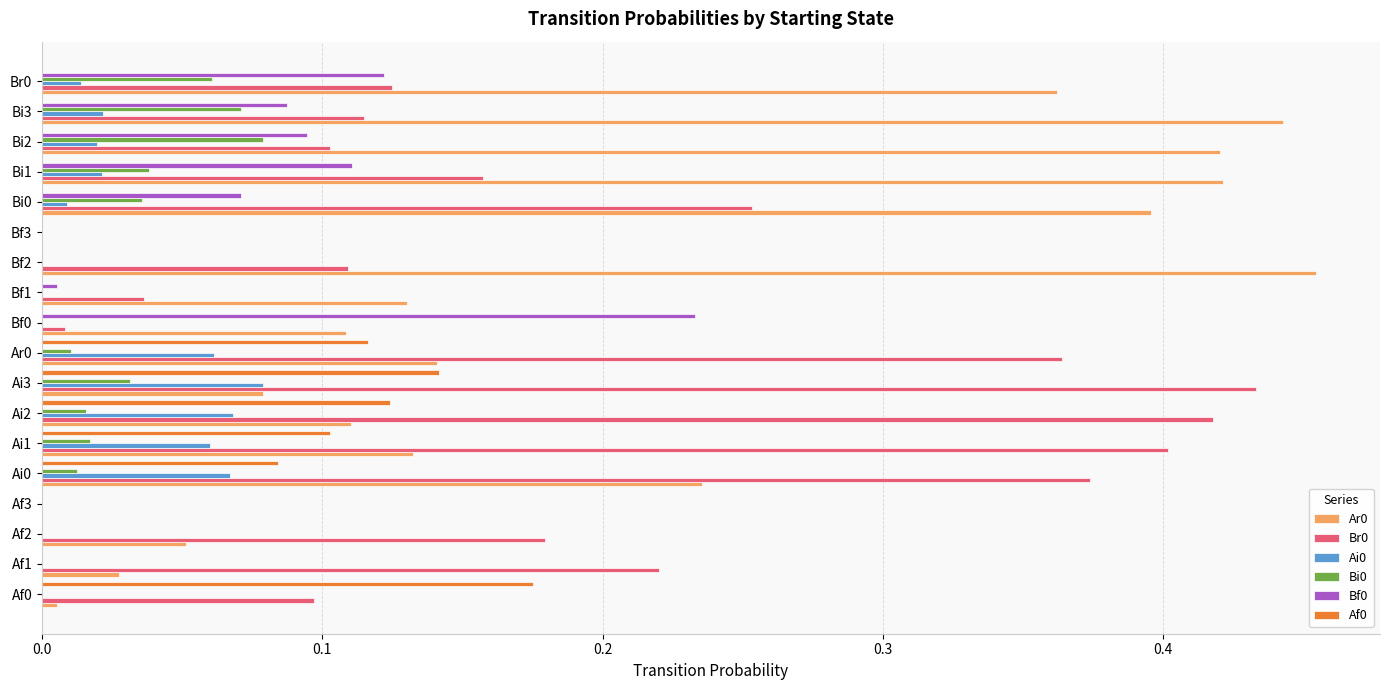

Which category has the highest value across all series?

Bf2